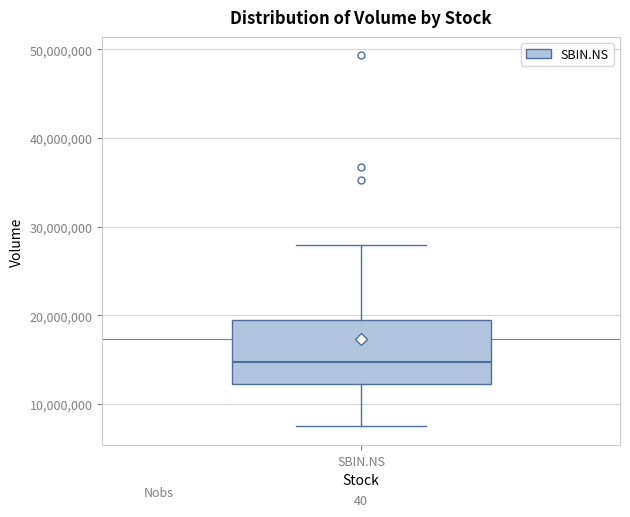

Transcribe this box plot: give where the median line is, the range the box spans, and where the two whiskers end, as read against the y-axis. The values are not printed on the chart, so give them approximately, as read against the axis.

median 15000000, box 12000000 to 19000000, whiskers 7000000 to 28000000